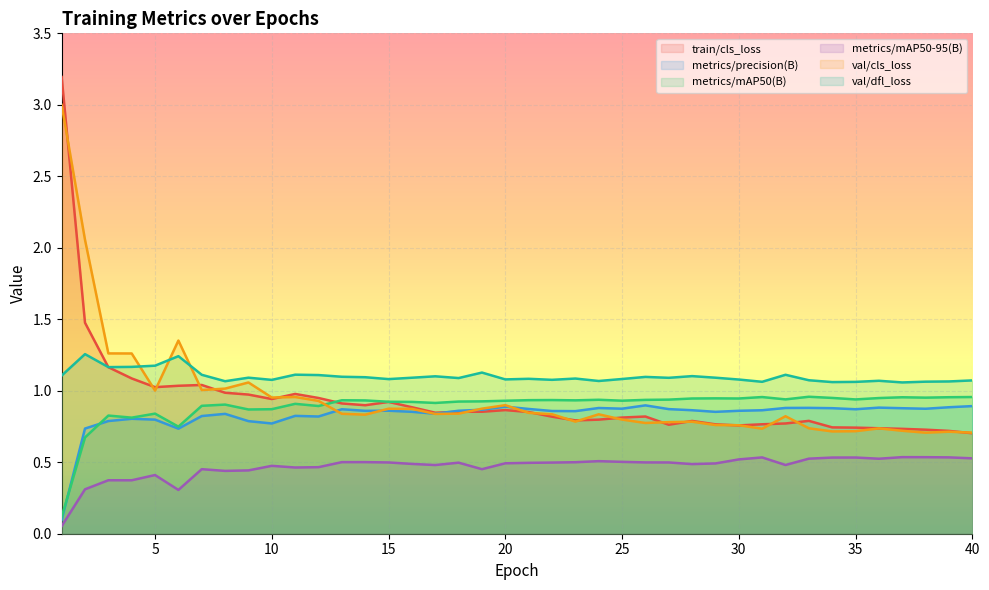

What are all the series names shown in the legend?

train/cls_loss, metrics/precision(B), metrics/mAP50(B), metrics/mAP50-95(B), val/cls_loss, val/dfl_loss